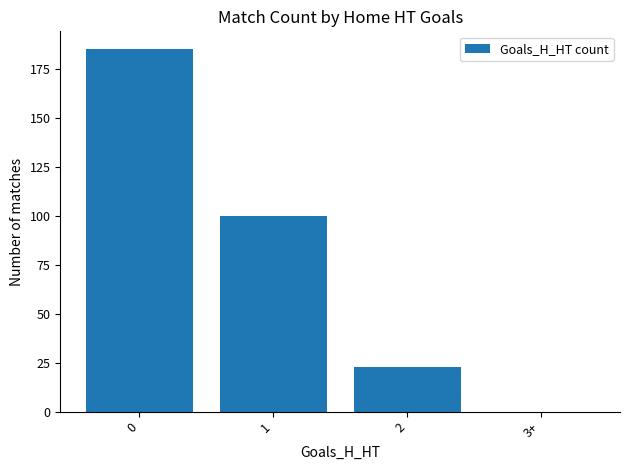

What is the sum of all values?

308